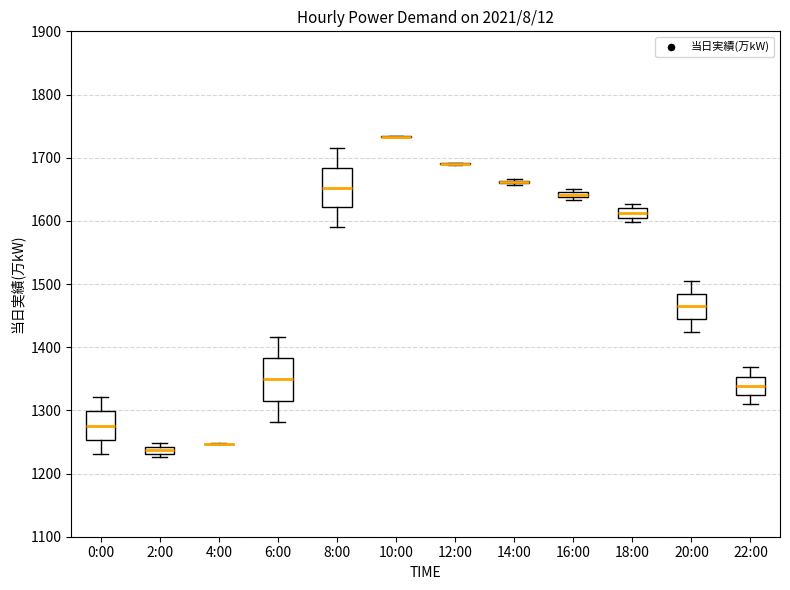

Where is the upper edge of the box for 2:00 on the y-axis? The values are not printed on the chart, so give them approximately, as read against the axis.

1240